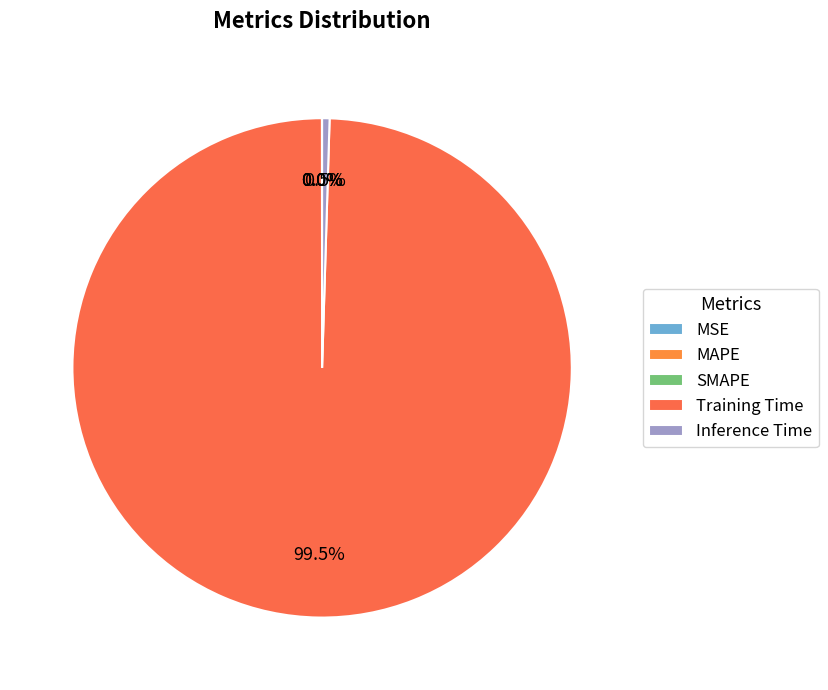

Which slice is the smallest?

MSE